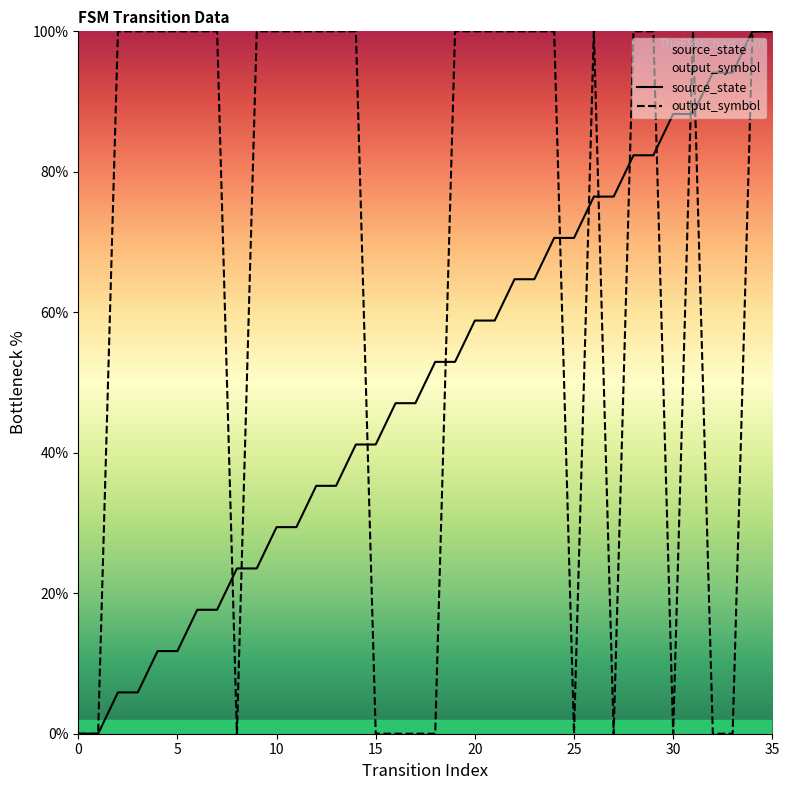

What is the total value across all series at 35?

200.0